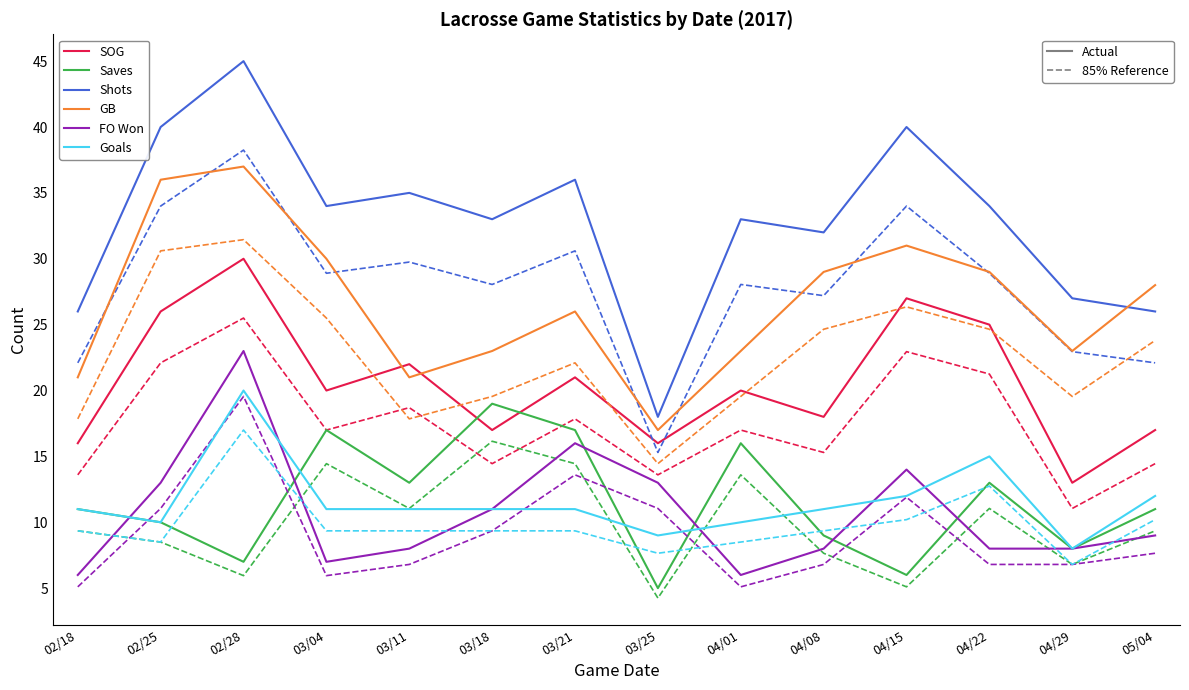

At which label is Goals closest to 14?

04/22